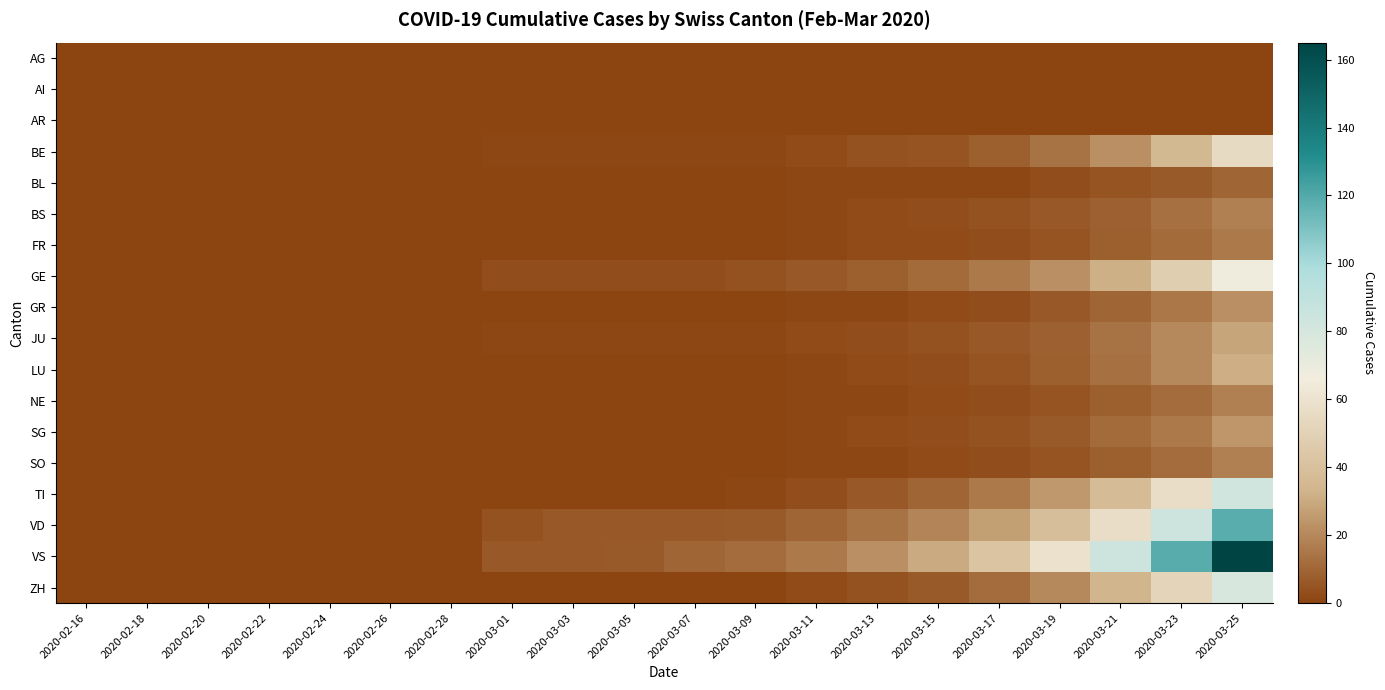

Reading right to left, transcribe all the data shown in this chart.

AG: 2020-03-25=0	2020-03-23=0	2020-03-21=0	2020-03-19=0	2020-03-17=0	2020-03-15=0	2020-03-13=0	2020-03-11=0	2020-03-09=0	2020-03-07=0	2020-03-05=0	2020-03-03=0	2020-03-01=0	2020-02-28=0	2020-02-26=0	2020-02-24=0	2020-02-22=0	2020-02-20=0	2020-02-18=0	2020-02-16=0
AI: 2020-03-25=0	2020-03-23=0	2020-03-21=0	2020-03-19=0	2020-03-17=0	2020-03-15=0	2020-03-13=0	2020-03-11=0	2020-03-09=0	2020-03-07=0	2020-03-05=0	2020-03-03=0	2020-03-01=0	2020-02-28=0	2020-02-26=0	2020-02-24=0	2020-02-22=0	2020-02-20=0	2020-02-18=0	2020-02-16=0
AR: 2020-03-25=0	2020-03-23=0	2020-03-21=0	2020-03-19=0	2020-03-17=0	2020-03-15=0	2020-03-13=0	2020-03-11=0	2020-03-09=0	2020-03-07=0	2020-03-05=0	2020-03-03=0	2020-03-01=0	2020-02-28=0	2020-02-26=0	2020-02-24=0	2020-02-22=0	2020-02-20=0	2020-02-18=0	2020-02-16=0
BE: 2020-03-25=55	2020-03-23=36	2020-03-21=22	2020-03-19=14	2020-03-17=8	2020-03-15=5	2020-03-13=4	2020-03-11=2	2020-03-09=1	2020-03-07=1	2020-03-05=1	2020-03-03=1	2020-03-01=1	2020-02-28=0	2020-02-26=0	2020-02-24=0	2020-02-22=0	2020-02-20=0	2020-02-18=0	2020-02-16=0
BL: 2020-03-25=10	2020-03-23=7	2020-03-21=5	2020-03-19=3	2020-03-17=1	2020-03-15=1	2020-03-13=1	2020-03-11=1	2020-03-09=0	2020-03-07=0	2020-03-05=0	2020-03-03=0	2020-03-01=0	2020-02-28=0	2020-02-26=0	2020-02-24=0	2020-02-22=0	2020-02-20=0	2020-02-18=0	2020-02-16=0
BS: 2020-03-25=18	2020-03-23=13	2020-03-21=9	2020-03-19=6	2020-03-17=4	2020-03-15=3	2020-03-13=2	2020-03-11=1	2020-03-09=0	2020-03-07=0	2020-03-05=0	2020-03-03=0	2020-03-01=0	2020-02-28=0	2020-02-26=0	2020-02-24=0	2020-02-22=0	2020-02-20=0	2020-02-18=0	2020-02-16=0
FR: 2020-03-25=16	2020-03-23=11	2020-03-21=8	2020-03-19=5	2020-03-17=3	2020-03-15=2	2020-03-13=2	2020-03-11=1	2020-03-09=0	2020-03-07=0	2020-03-05=0	2020-03-03=0	2020-03-01=0	2020-02-28=0	2020-02-26=0	2020-02-24=0	2020-02-22=0	2020-02-20=0	2020-02-18=0	2020-02-16=0
GE: 2020-03-25=67	2020-03-23=48	2020-03-21=32	2020-03-19=22	2020-03-17=16	2020-03-15=11	2020-03-13=8	2020-03-11=6	2020-03-09=4	2020-03-07=3	2020-03-05=3	2020-03-03=3	2020-03-01=3	2020-02-28=0	2020-02-26=0	2020-02-24=0	2020-02-22=0	2020-02-20=0	2020-02-18=0	2020-02-16=0
GR: 2020-03-25=22	2020-03-23=15	2020-03-21=10	2020-03-19=6	2020-03-17=3	2020-03-15=2	2020-03-13=1	2020-03-11=1	2020-03-09=0	2020-03-07=0	2020-03-05=0	2020-03-03=0	2020-03-01=0	2020-02-28=0	2020-02-26=0	2020-02-24=0	2020-02-22=0	2020-02-20=0	2020-02-18=0	2020-02-16=0
JU: 2020-03-25=29	2020-03-23=20	2020-03-21=14	2020-03-19=9	2020-03-17=6	2020-03-15=4	2020-03-13=3	2020-03-11=2	2020-03-09=1	2020-03-07=1	2020-03-05=1	2020-03-03=1	2020-03-01=1	2020-02-28=0	2020-02-26=0	2020-02-24=0	2020-02-22=0	2020-02-20=0	2020-02-18=0	2020-02-16=0
LU: 2020-03-25=31	2020-03-23=20	2020-03-21=13	2020-03-19=8	2020-03-17=5	2020-03-15=3	2020-03-13=2	2020-03-11=1	2020-03-09=0	2020-03-07=0	2020-03-05=0	2020-03-03=0	2020-03-01=0	2020-02-28=0	2020-02-26=0	2020-02-24=0	2020-02-22=0	2020-02-20=0	2020-02-18=0	2020-02-16=0
NE: 2020-03-25=18	2020-03-23=12	2020-03-21=8	2020-03-19=5	2020-03-17=3	2020-03-15=2	2020-03-13=1	2020-03-11=1	2020-03-09=0	2020-03-07=0	2020-03-05=0	2020-03-03=0	2020-03-01=0	2020-02-28=0	2020-02-26=0	2020-02-24=0	2020-02-22=0	2020-02-20=0	2020-02-18=0	2020-02-16=0
SG: 2020-03-25=24	2020-03-23=16	2020-03-21=11	2020-03-19=7	2020-03-17=4	2020-03-15=3	2020-03-13=2	2020-03-11=1	2020-03-09=0	2020-03-07=0	2020-03-05=0	2020-03-03=0	2020-03-01=0	2020-02-28=0	2020-02-26=0	2020-02-24=0	2020-02-22=0	2020-02-20=0	2020-02-18=0	2020-02-16=0
SO: 2020-03-25=18	2020-03-23=12	2020-03-21=8	2020-03-19=5	2020-03-17=3	2020-03-15=2	2020-03-13=1	2020-03-11=1	2020-03-09=0	2020-03-07=0	2020-03-05=0	2020-03-03=0	2020-03-01=0	2020-02-28=0	2020-02-26=0	2020-02-24=0	2020-02-22=0	2020-02-20=0	2020-02-18=0	2020-02-16=0
TI: 2020-03-25=82	2020-03-23=57	2020-03-21=38	2020-03-19=25	2020-03-17=16	2020-03-15=10	2020-03-13=6	2020-03-11=3	2020-03-09=1	2020-03-07=0	2020-03-05=0	2020-03-03=0	2020-03-01=0	2020-02-28=0	2020-02-26=0	2020-02-24=0	2020-02-22=0	2020-02-20=0	2020-02-18=0	2020-02-16=0
VD: 2020-03-25=118	2020-03-23=84	2020-03-21=57	2020-03-19=39	2020-03-17=27	2020-03-15=19	2020-03-13=14	2020-03-11=10	2020-03-09=7	2020-03-07=6	2020-03-05=6	2020-03-03=6	2020-03-01=4	2020-02-28=0	2020-02-26=0	2020-02-24=0	2020-02-22=0	2020-02-20=0	2020-02-18=0	2020-02-16=0
VS: 2020-03-25=165	2020-03-23=119	2020-03-21=84	2020-03-19=59	2020-03-17=42	2020-03-15=30	2020-03-13=22	2020-03-11=16	2020-03-09=12	2020-03-07=10	2020-03-05=7	2020-03-03=6	2020-03-01=6	2020-02-28=0	2020-02-26=0	2020-02-24=0	2020-02-22=0	2020-02-20=0	2020-02-18=0	2020-02-16=0
ZH: 2020-03-25=78	2020-03-23=52	2020-03-21=33	2020-03-19=20	2020-03-17=12	2020-03-15=7	2020-03-13=4	2020-03-11=2	2020-03-09=0	2020-03-07=0	2020-03-05=0	2020-03-03=0	2020-03-01=0	2020-02-28=0	2020-02-26=0	2020-02-24=0	2020-02-22=0	2020-02-20=0	2020-02-18=0	2020-02-16=0